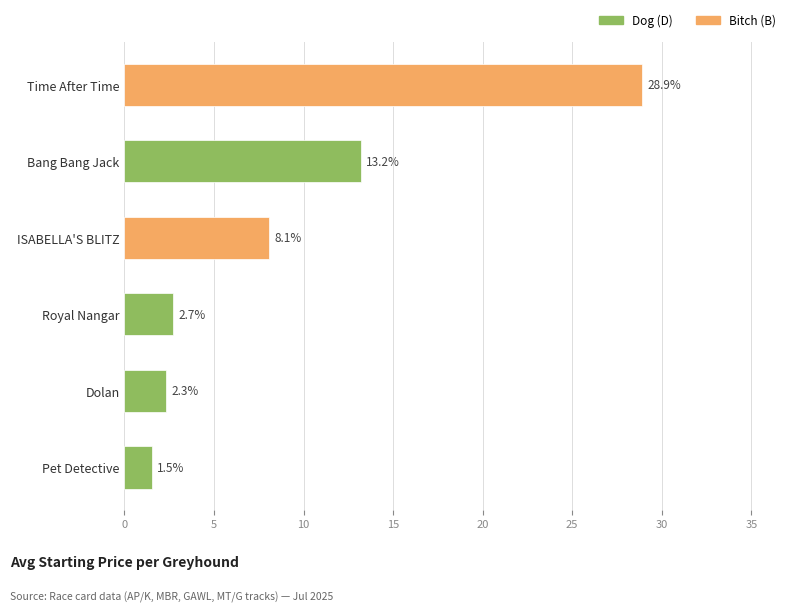

What is the change in value from Dolan to Time After Time?

+26.6